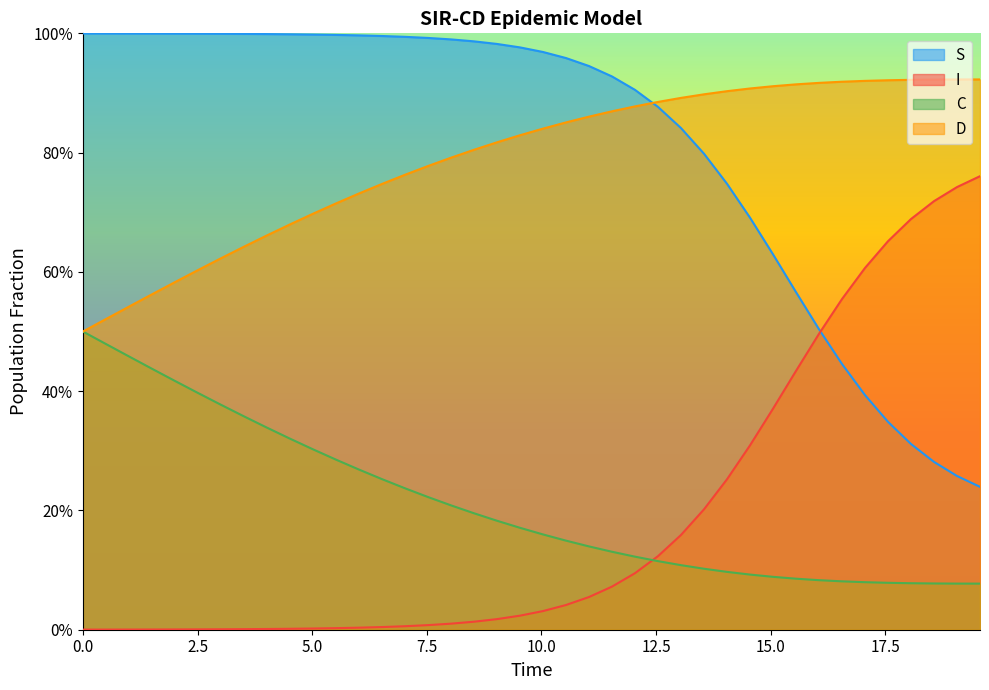

True or false: D has a value of 1.3 at 27.

False